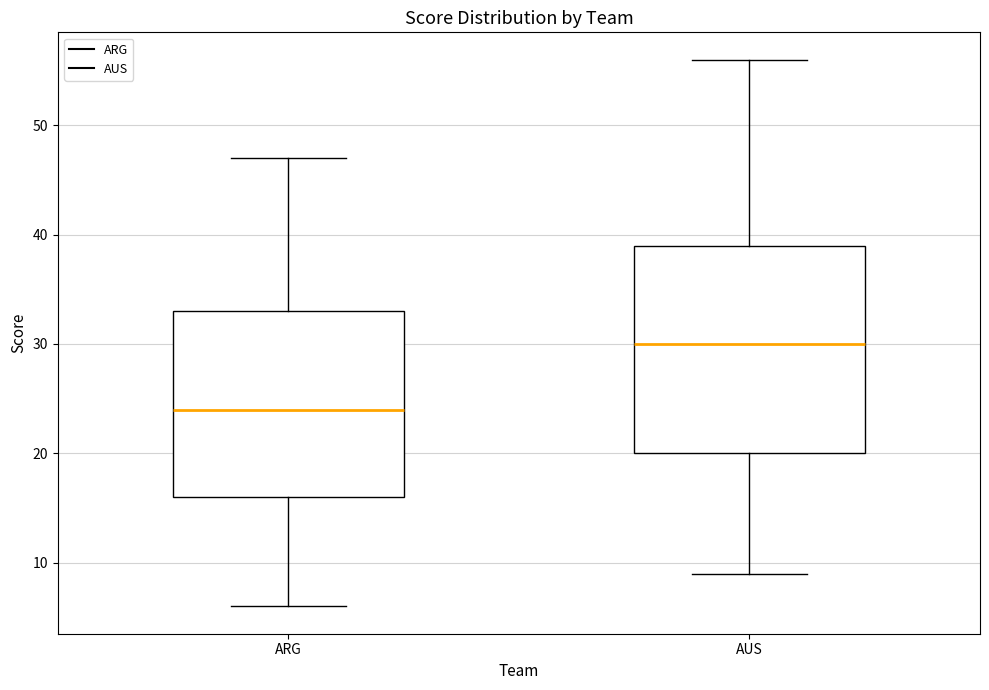

Comparing the boxes themselves (not the whiskers), which one is the tallest?

AUS